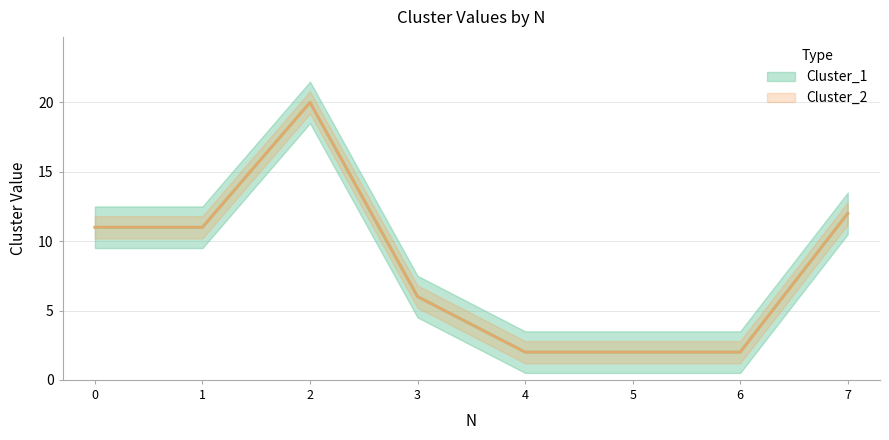

True or false: Cluster_2 has more than 0 interior local peaks.

True